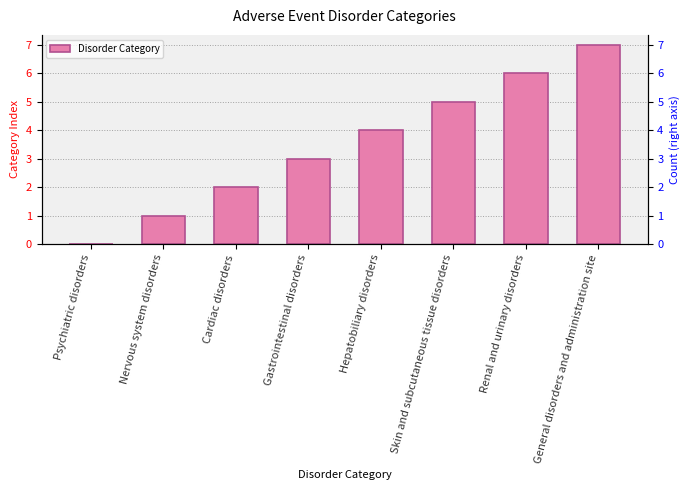

What is the sum of all values?

28